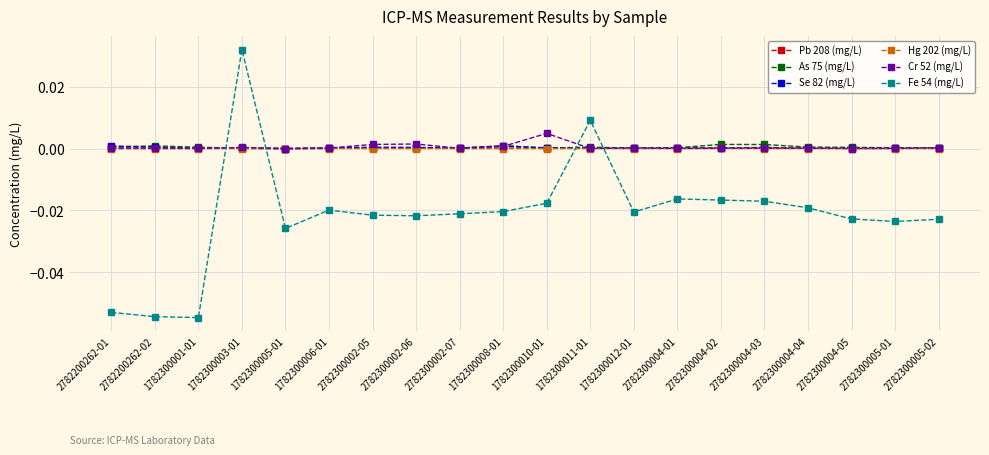

Reading left to right, list all the values displayed in this chart.

Pb 208 (mg/L): 2782200262-01=0.0	2782200262-02=0.0	1782300001-01=0.0	1782300003-01=0.0	1782300005-01=-0.0	1782300006-01=0.0	2782300002-05=0.0	2782300002-06=0.0	2782300002-07=0.0	1782300008-01=0.0	1782300010-01=0.0	1782300011-01=0.0	1782300012-01=0.0	2782300004-01=0.0	2782300004-02=0.0	2782300004-03=0.0	2782300004-04=0.0	2782300004-05=0.0	2782300005-01=0.0	2782300005-02=0.0
As 75 (mg/L): 2782200262-01=0.0	2782200262-02=0.0	1782300001-01=0.0	1782300003-01=0.0	1782300005-01=-0.0	1782300006-01=0.0	2782300002-05=0.0	2782300002-06=0.0	2782300002-07=0.0	1782300008-01=0.0	1782300010-01=0.0	1782300011-01=0.0	1782300012-01=0.0	2782300004-01=0.0	2782300004-02=0.0	2782300004-03=0.0	2782300004-04=0.0	2782300004-05=0.0	2782300005-01=0.0	2782300005-02=0.0
Se 82 (mg/L): 2782200262-01=0.0	2782200262-02=0.0	1782300001-01=0.0	1782300003-01=0.0	1782300005-01=-0.0	1782300006-01=0.0	2782300002-05=0.0	2782300002-06=0.0	2782300002-07=0.0	1782300008-01=0.0	1782300010-01=0.0	1782300011-01=0.0	1782300012-01=0.0	2782300004-01=0.0	2782300004-02=0.0	2782300004-03=0.0	2782300004-04=0.0	2782300004-05=0.0	2782300005-01=0.0	2782300005-02=0.0
Hg 202 (mg/L): 2782200262-01=0.0	2782200262-02=0.0	1782300001-01=0.0	1782300003-01=0.0	1782300005-01=-0.0	1782300006-01=0.0	2782300002-05=0.0	2782300002-06=0.0	2782300002-07=0.0	1782300008-01=0.0	1782300010-01=0.0	1782300011-01=0.0	1782300012-01=0.0	2782300004-01=0.0	2782300004-02=0.0	2782300004-03=0.0	2782300004-04=0.0	2782300004-05=0.0	2782300005-01=0.0	2782300005-02=0.0
Cr 52 (mg/L): 2782200262-01=0.0	2782200262-02=0.0	1782300001-01=0.0	1782300003-01=0.0	1782300005-01=-0.0	1782300006-01=0.0	2782300002-05=0.0	2782300002-06=0.0	2782300002-07=0.0	1782300008-01=0.0	1782300010-01=0.0	1782300011-01=0.0	1782300012-01=0.0	2782300004-01=0.0	2782300004-02=0.0	2782300004-03=0.0	2782300004-04=0.0	2782300004-05=0.0	2782300005-01=0.0	2782300005-02=0.0
Fe 54 (mg/L): 2782200262-01=-0.1	2782200262-02=-0.1	1782300001-01=-0.1	1782300003-01=0.0	1782300005-01=-0.0	1782300006-01=-0.0	2782300002-05=-0.0	2782300002-06=-0.0	2782300002-07=-0.0	1782300008-01=-0.0	1782300010-01=-0.0	1782300011-01=0.0	1782300012-01=-0.0	2782300004-01=-0.0	2782300004-02=-0.0	2782300004-03=-0.0	2782300004-04=-0.0	2782300004-05=-0.0	2782300005-01=-0.0	2782300005-02=-0.0